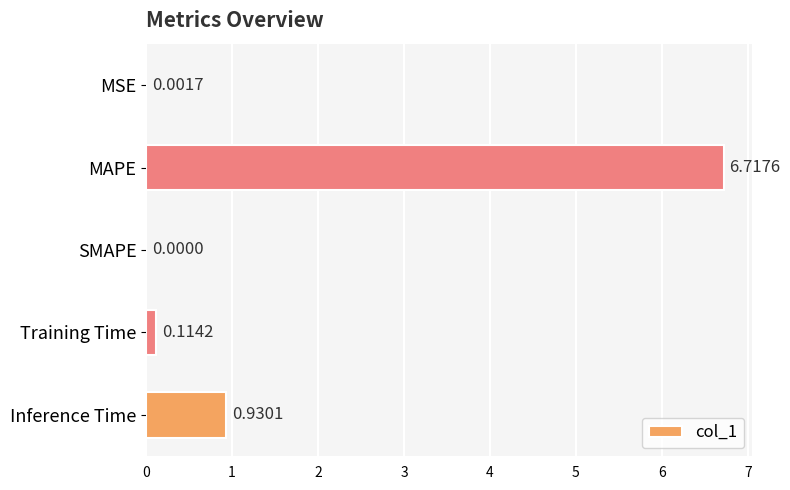

At which label is the value closest to 3?

Inference Time